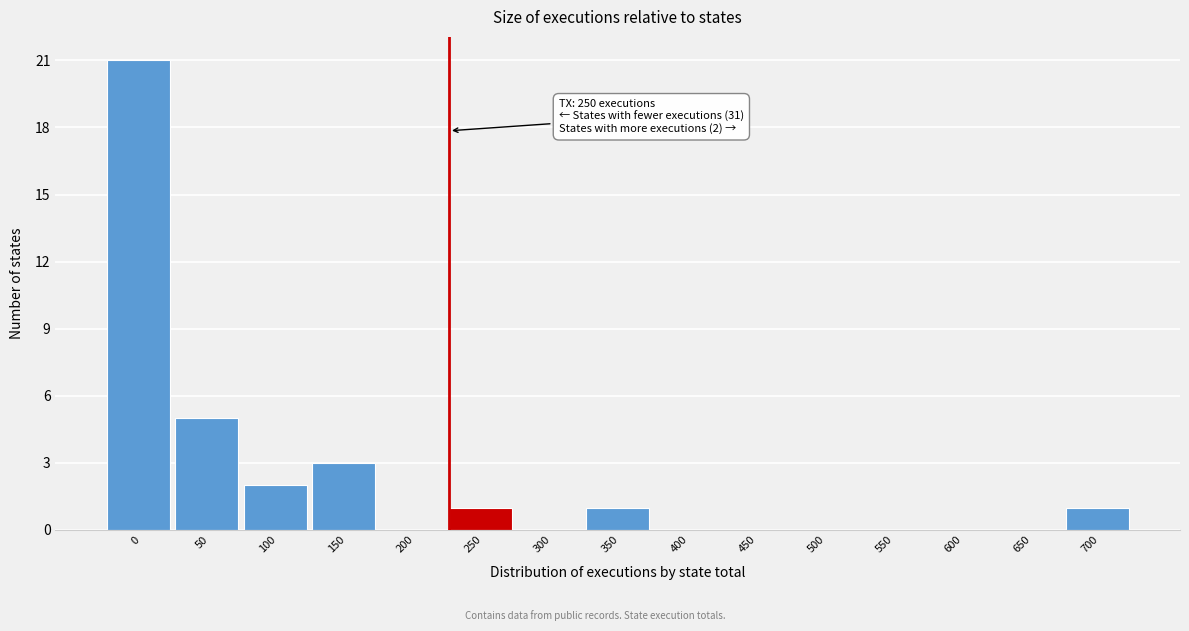

What is the sum of all values?

34